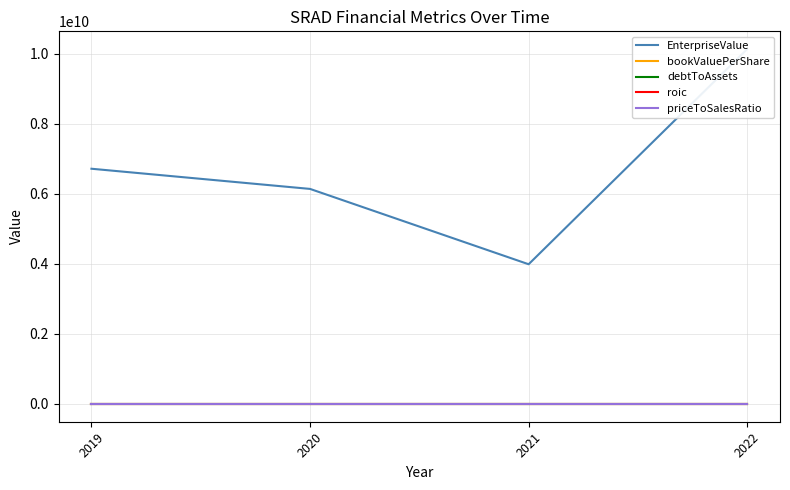

At which label is roic closest to 0?

2022